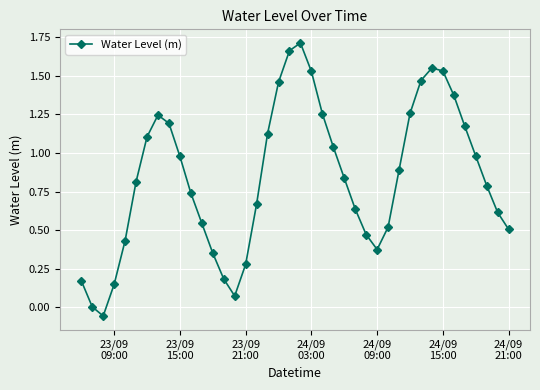

How many interior local peaks (higher than both neighbors) does the data have?

3